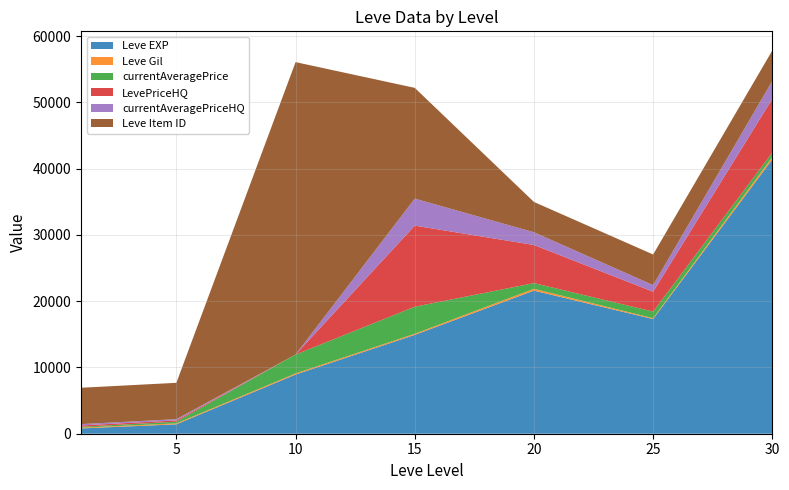

Reading left to right, extract all data points from this chart.

Leve EXP: 1=800.0	5=1420.0	10=8930.0	15=14920.0	20=21600.0	25=17310.0	30=41410.0
Leve Gil: 1=113.0	5=140.0	10=169.0	15=172.0	20=281.0	25=126.0	30=372.0
currentAveragePrice: 1=137.5	5=257.4	10=2850.5	15=4080.0	20=853.9	25=1000.0	30=669.3
LevePriceHQ: 1=200.0	5=190.2	10=0.0	15=12240.0	20=5758.0	25=3000.0	30=8100.0
currentAveragePriceHQ: 1=200.0	5=190.2	10=0.0	15=4080.0	20=1919.3	25=1000.0	30=2700.0
Leve Item ID: 1=5489.0	5=5487.0	10=44146.0	15=16718.0	20=4575.0	25=4621.0	30=4599.0